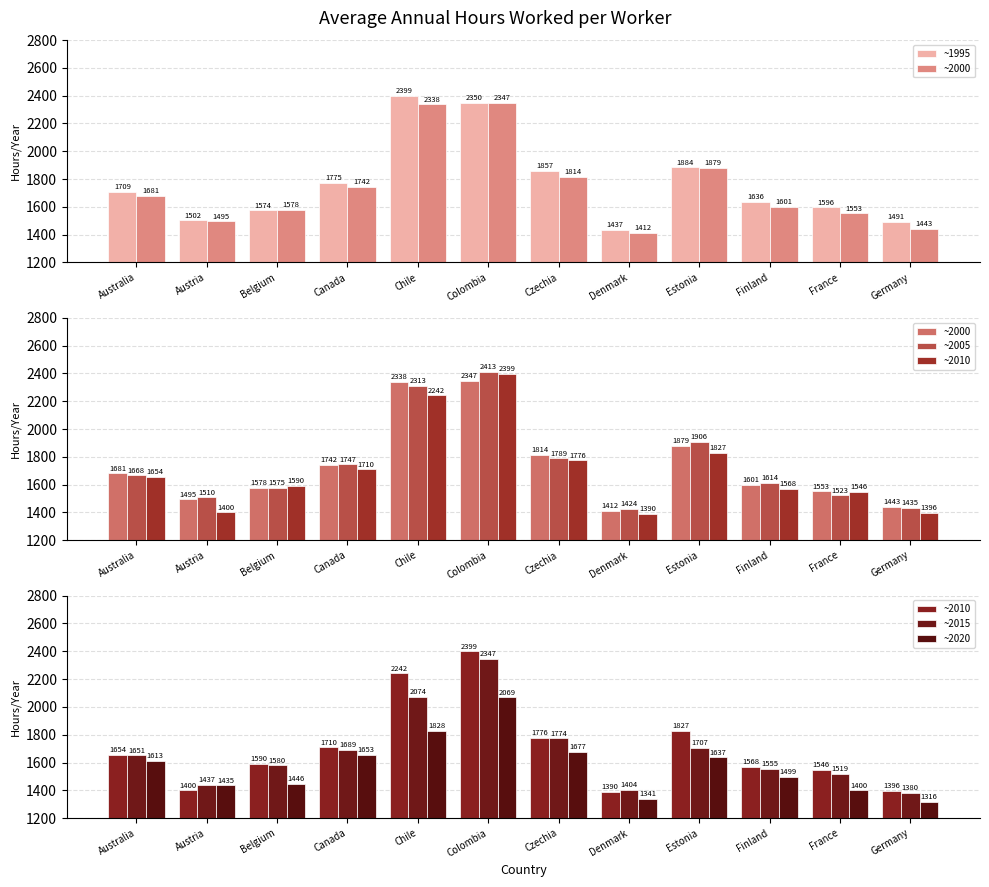

How many groups of bars are there?

12